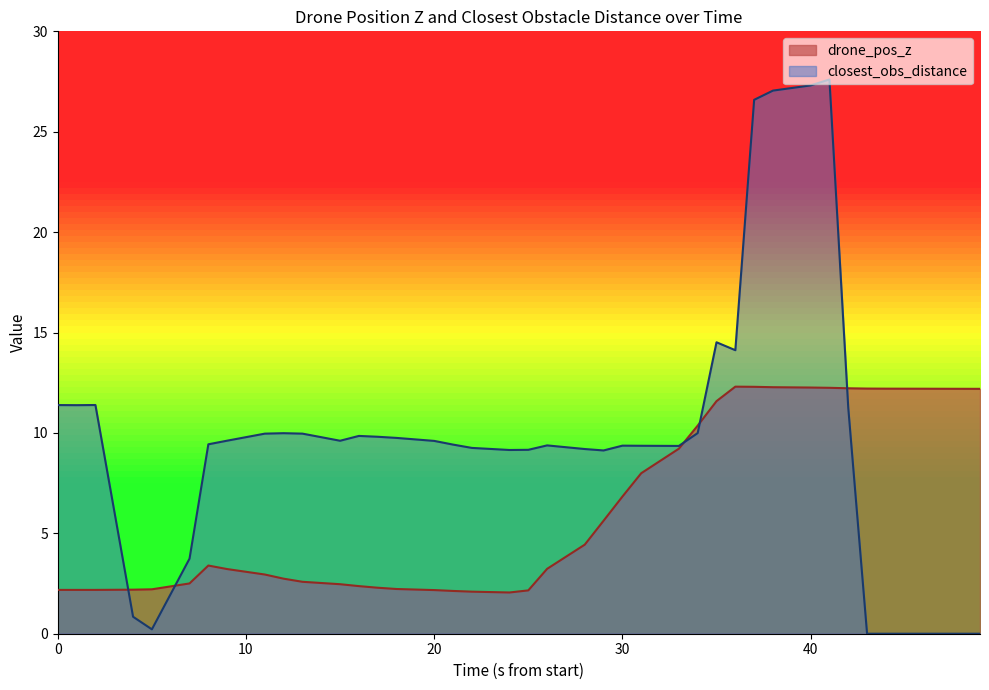

Which series has the largest total across all categories?

closest_obs_distance